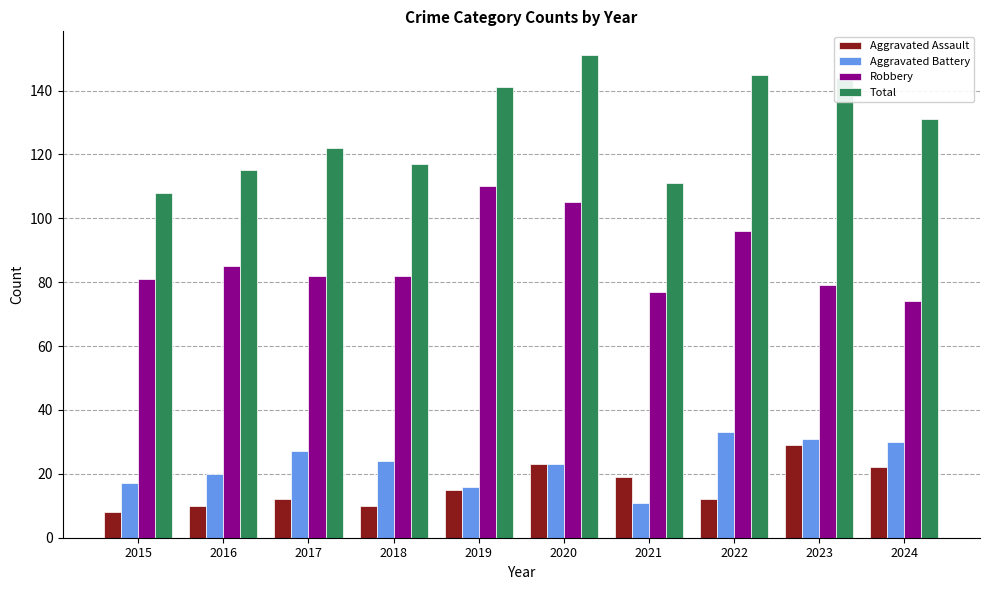

Reading left to right, transcribe all the data shown in this chart.

Aggravated Assault: 8	10	12	10	15	23	19	12	29	22
Aggravated Battery: 17	20	27	24	16	23	11	33	31	30
Robbery: 81	85	82	82	110	105	77	96	79	74
Total: 108	115	122	117	141	151	111	145	144	131